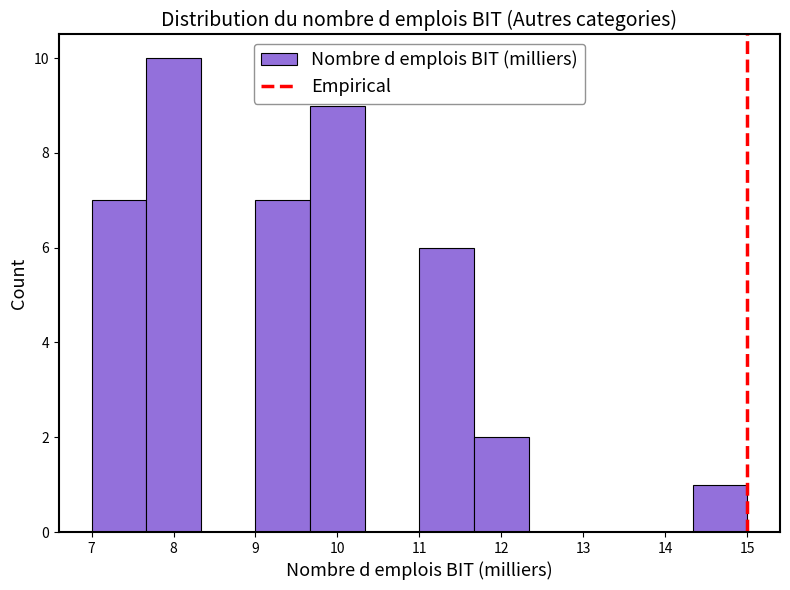

Reading left to right, list every bar in this chart as the range it spans on the x-axis followed by its height. Neither the bar edges nor the heights are printed on the chart, so give them approximately, as read against the axes.

7.0 to 7.7: 7
7.7 to 8.3: 10
8.3 to 9.0: 0
9.0 to 9.7: 7
9.7 to 10.3: 9
10.3 to 11.0: 0
11.0 to 11.7: 6
11.7 to 12.3: 2
12.3 to 13.0: 0
13.0 to 13.7: 0
13.7 to 14.3: 0
14.3 to 15.0: 1